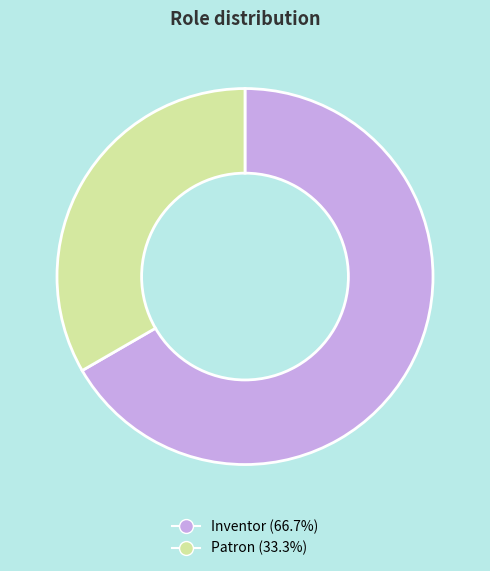

Count the number of slices in the pie.

2